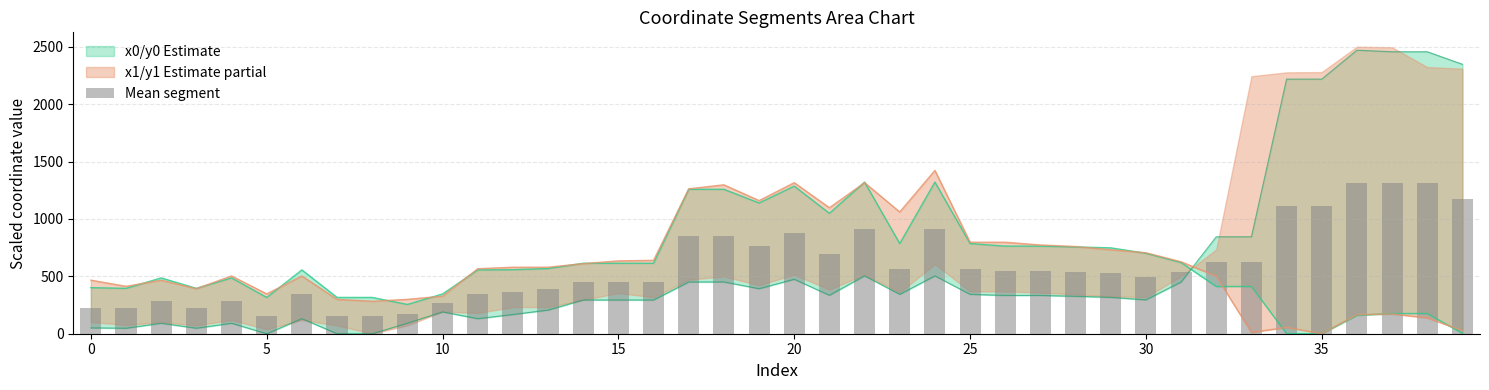

Reading left to right, list all the values displayed in this chart.

226.2	221.5	288.7	221.5	288.7	158.0	343.4	158.0	158.0	173.3	268.1	343.4	362.6	386.9	453.9	453.9	453.9	854.3	854.3	765.6	879.9	691.8	912.3	564.3	912.3	564.3	548.2	548.2	541.0	532.4	497.9	535.2	627.9	627.9	1108.8	1108.8	1315.1	1315.9	1315.9	1175.4